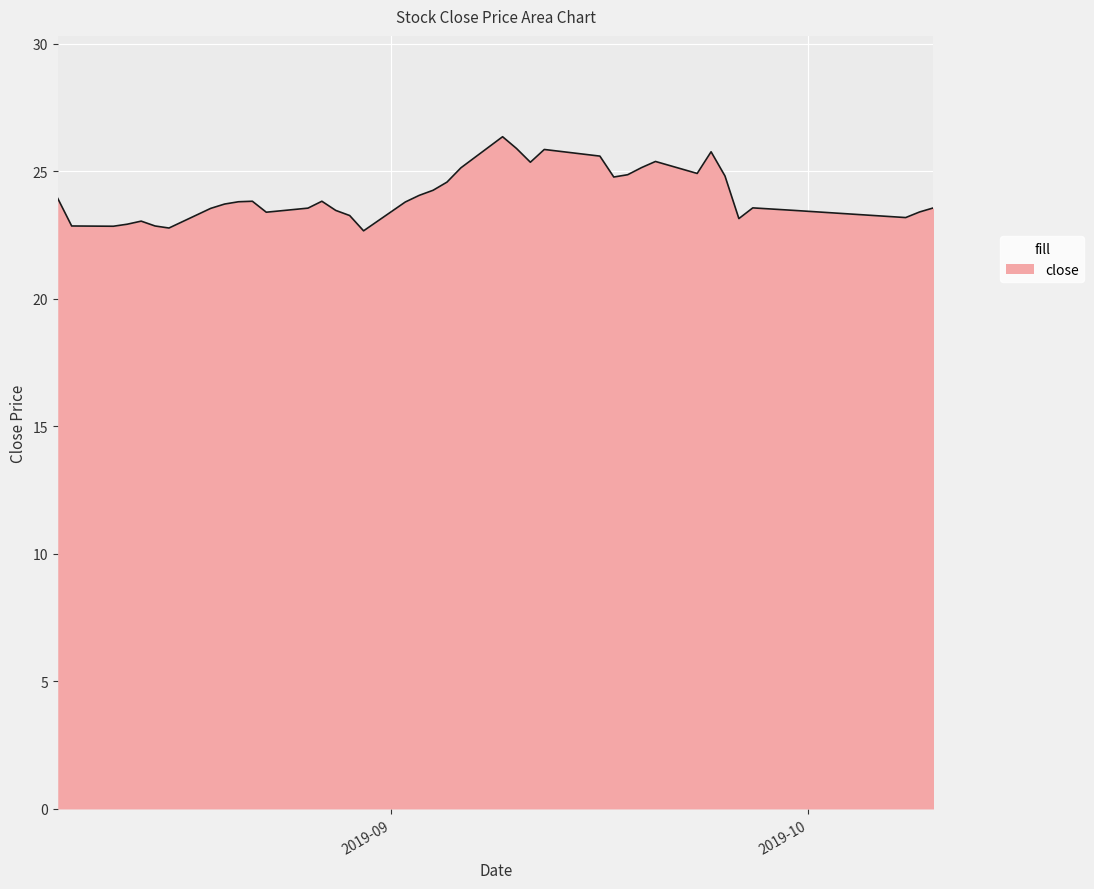

What is the greatest value displayed?

26.4